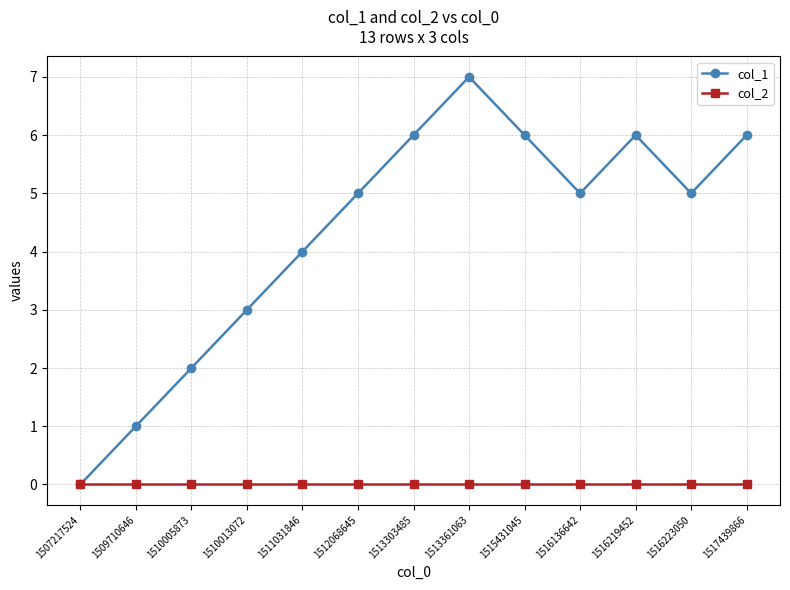

In col_1, how many points are lower than both neighbors (excluding endpoints)?

2